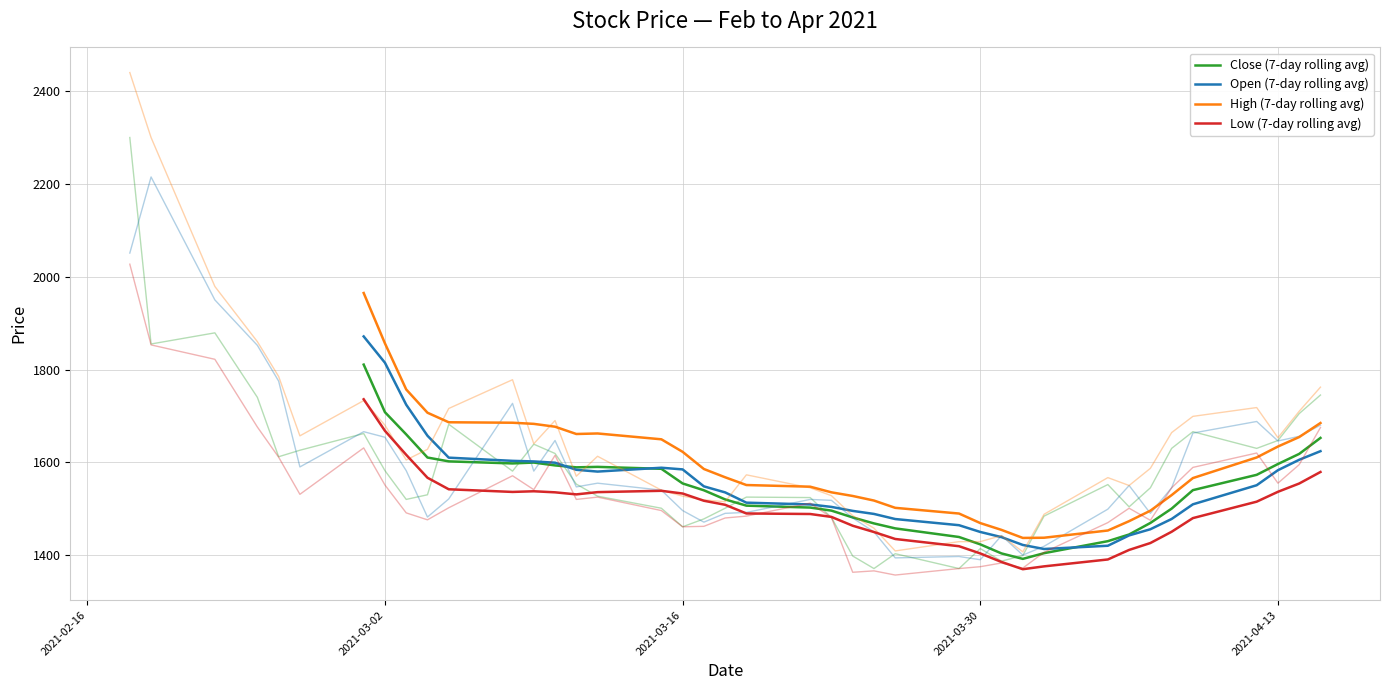

True or false: High (7-day rolling avg) and Low (7-day rolling avg) cross at least once.

False